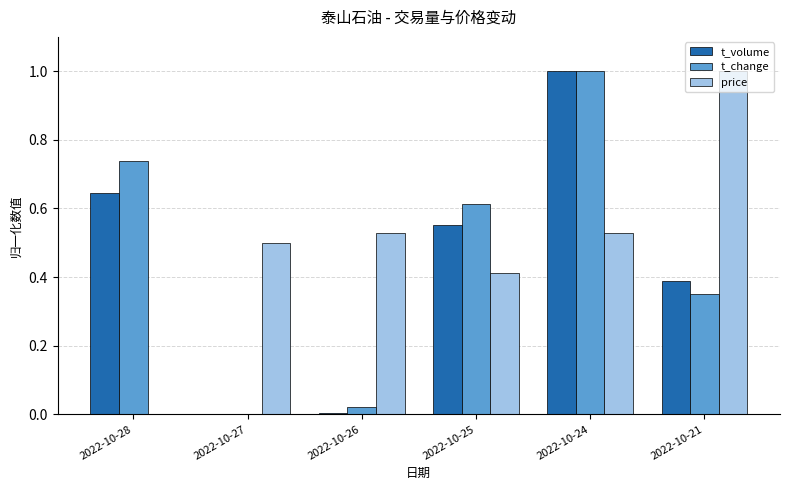

Does the chart contain stacked bars?

No